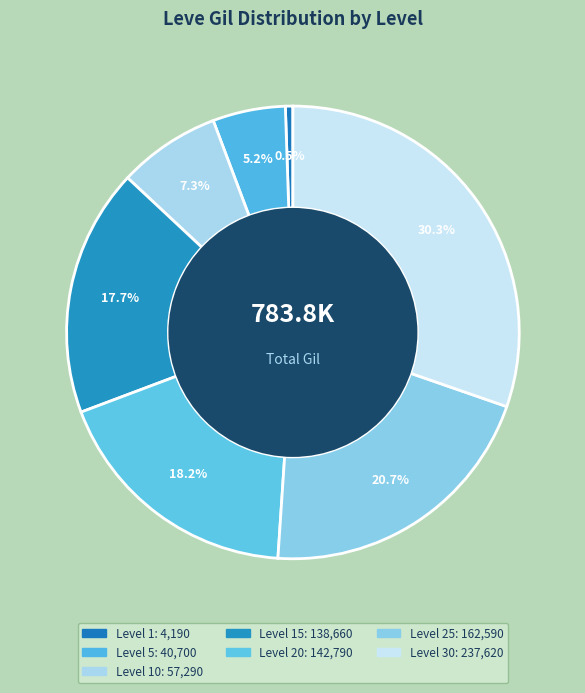

Is there any slice that represents more than half of the pie?

No